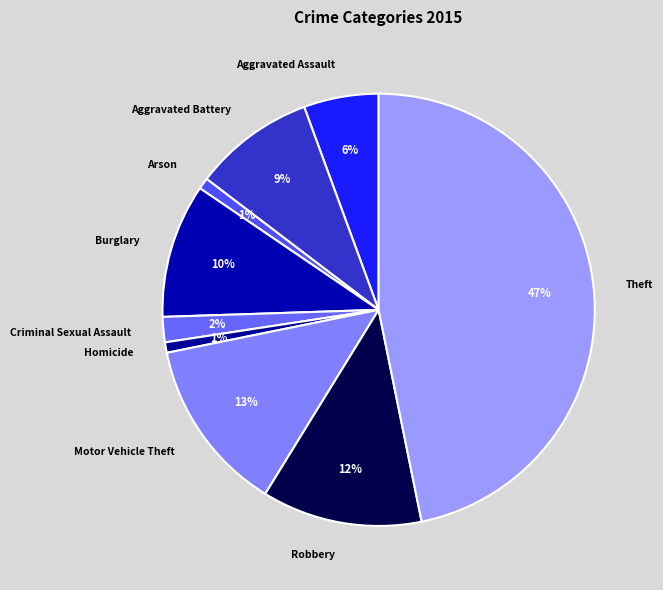

Is it true that Arson is 1% of the pie?

True